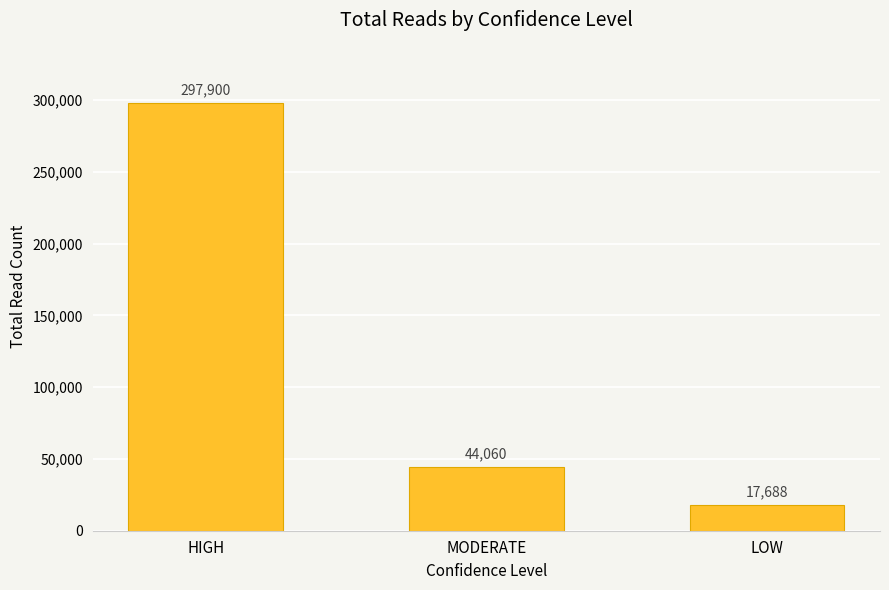

What is the greatest value displayed?

297900